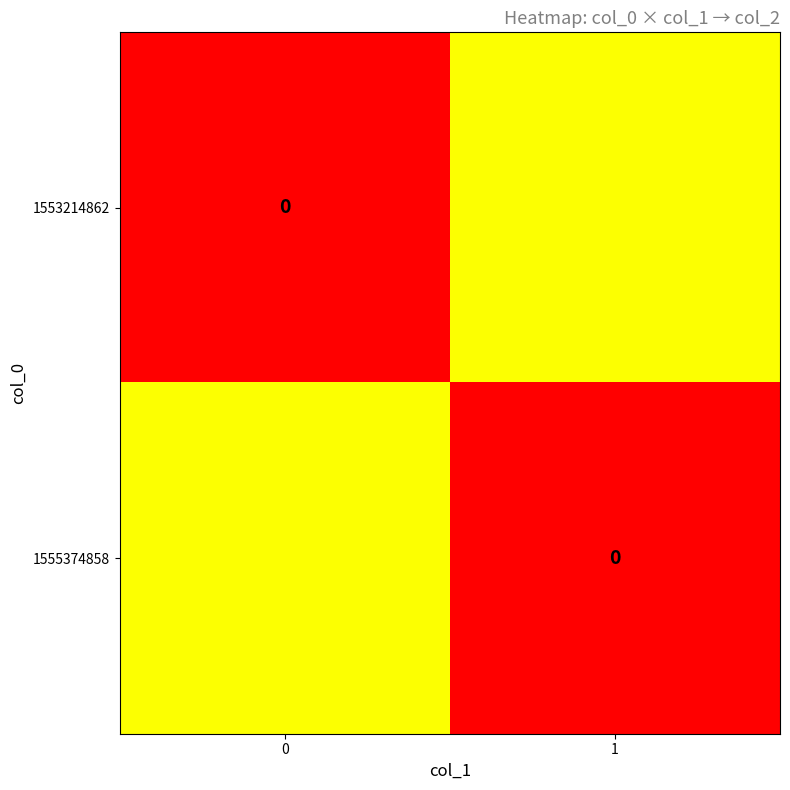

At 0, list the series in order from largest to smallest.

1555374858, 1553214862